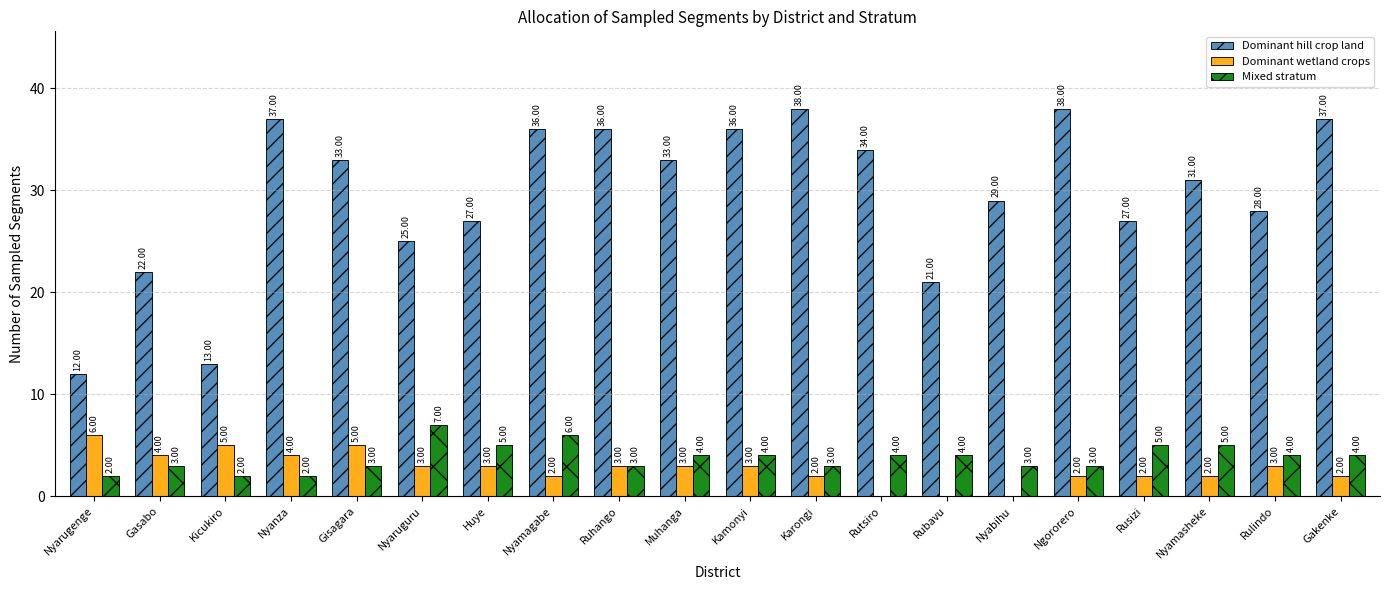

What is the sum of the Dominant wetland crops values at Ruhango and Nyamagabe?

5